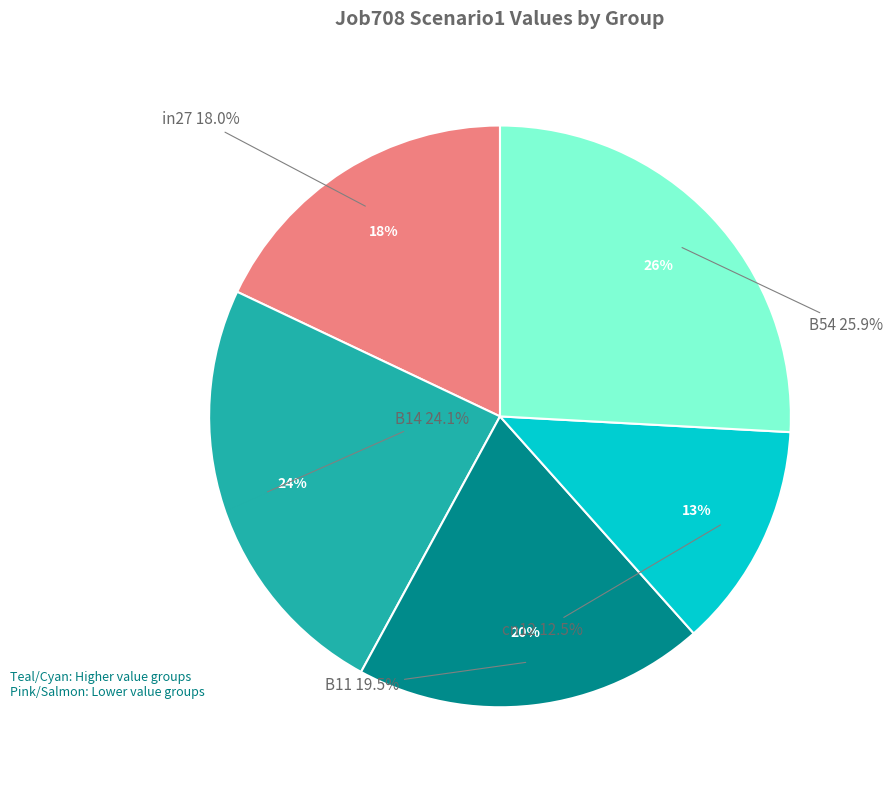

What is the smallest slice in the pie chart?

cn12